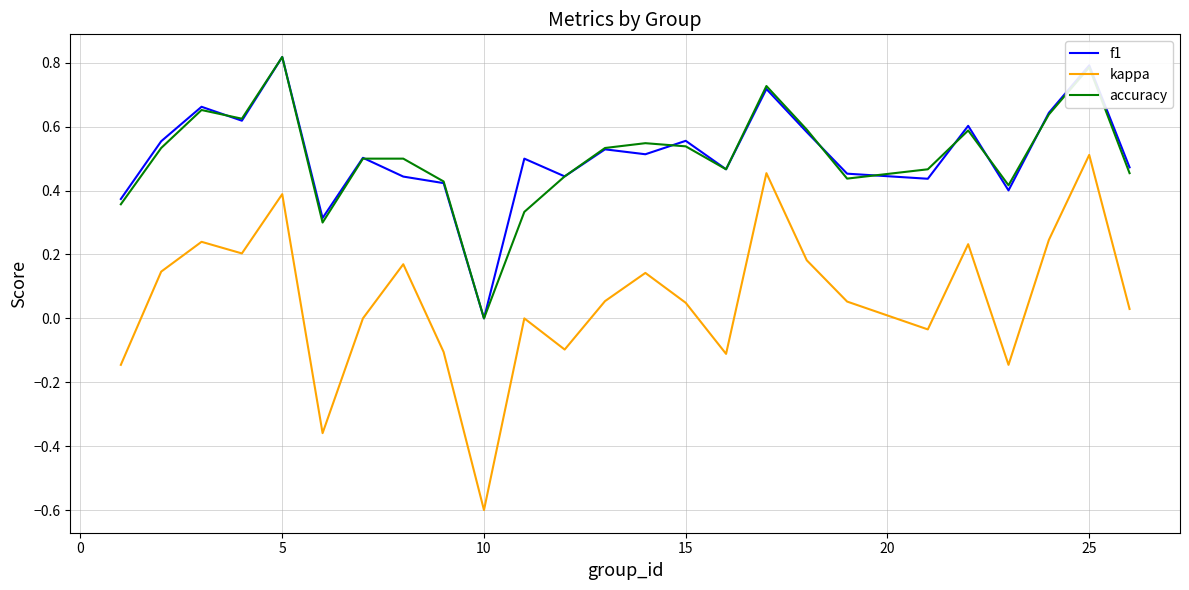

Which series has the widest spread of values?

kappa